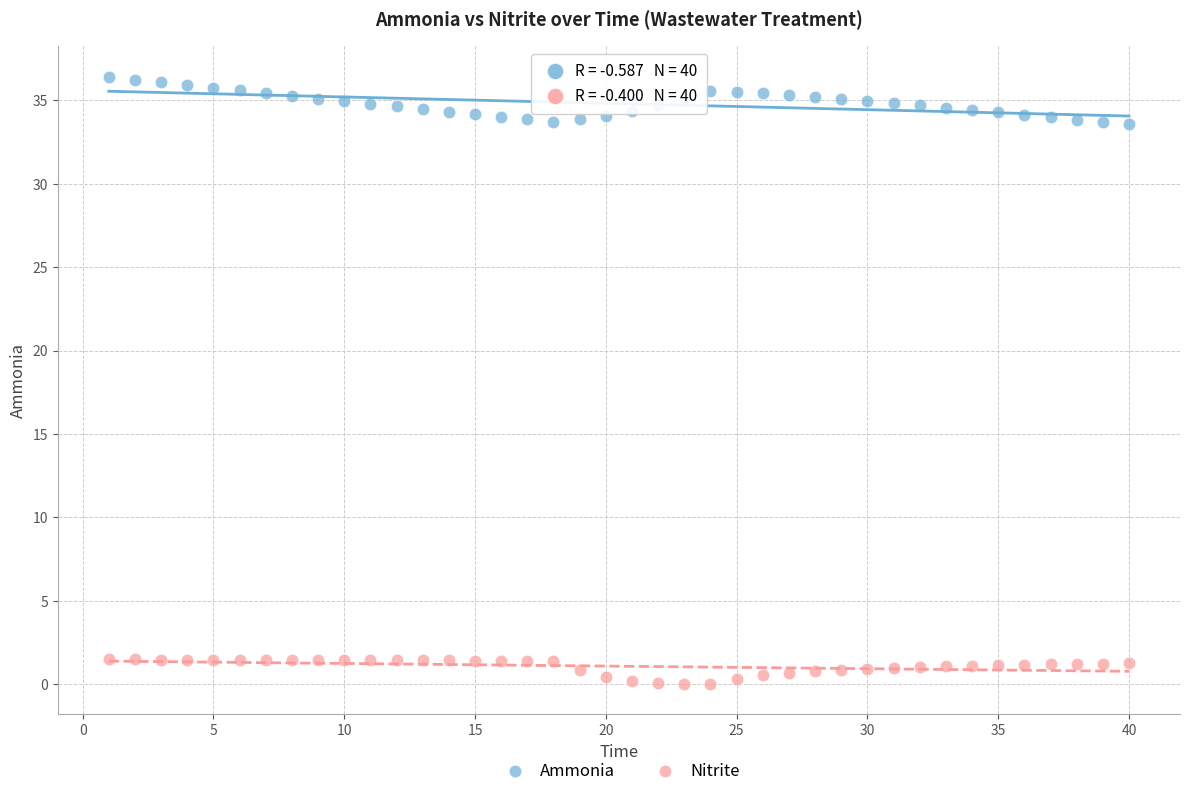

Which series contains the lowest Y value?

Nitrite